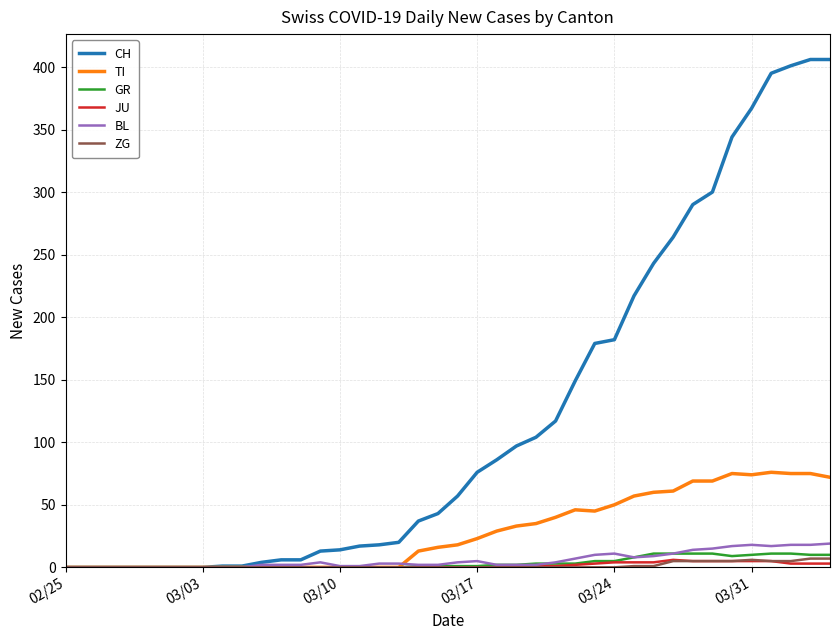

Which series has the widest spread of values?

CH